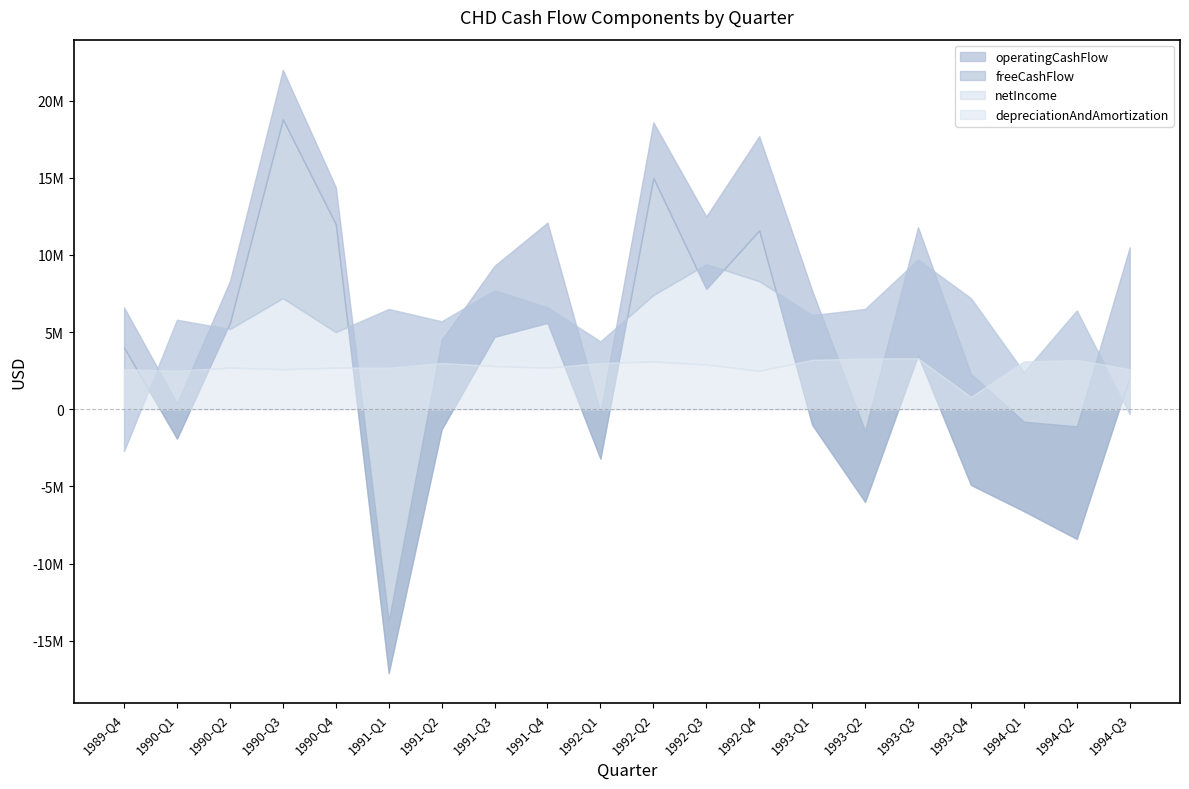

List the series in order of their peak value, highest first.

operatingCashFlow, freeCashFlow, netIncome, depreciationAndAmortization